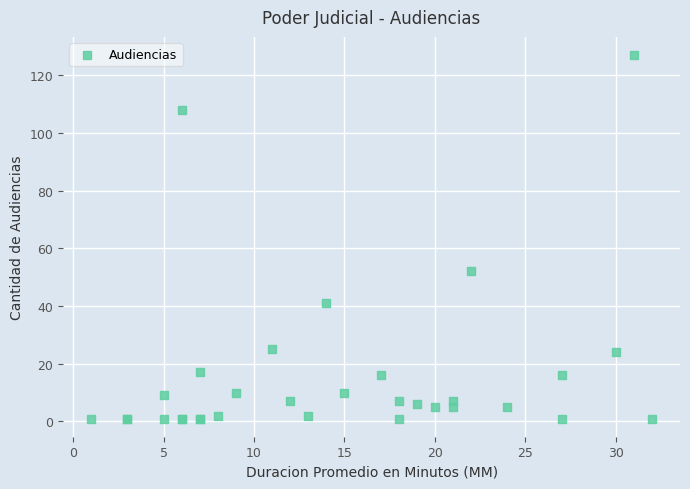

What Y value in the scatter plot is closest to 64?

52